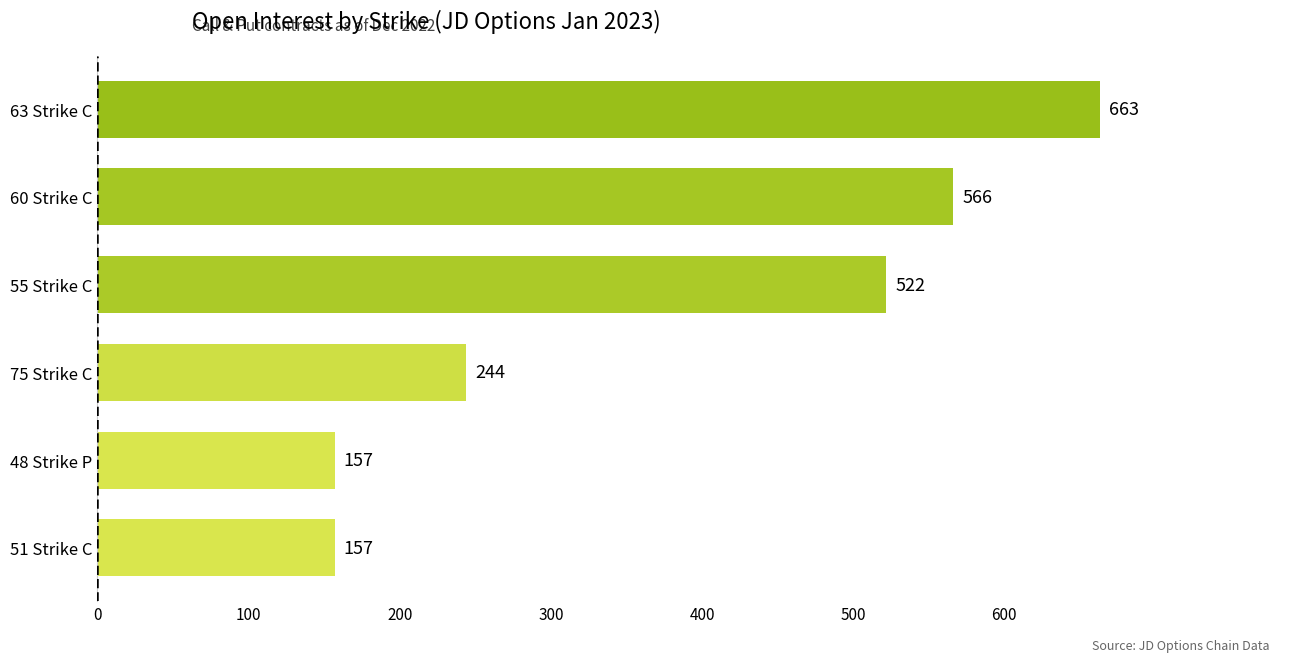

Where is the data nearest to the value 410?

55 Strike C